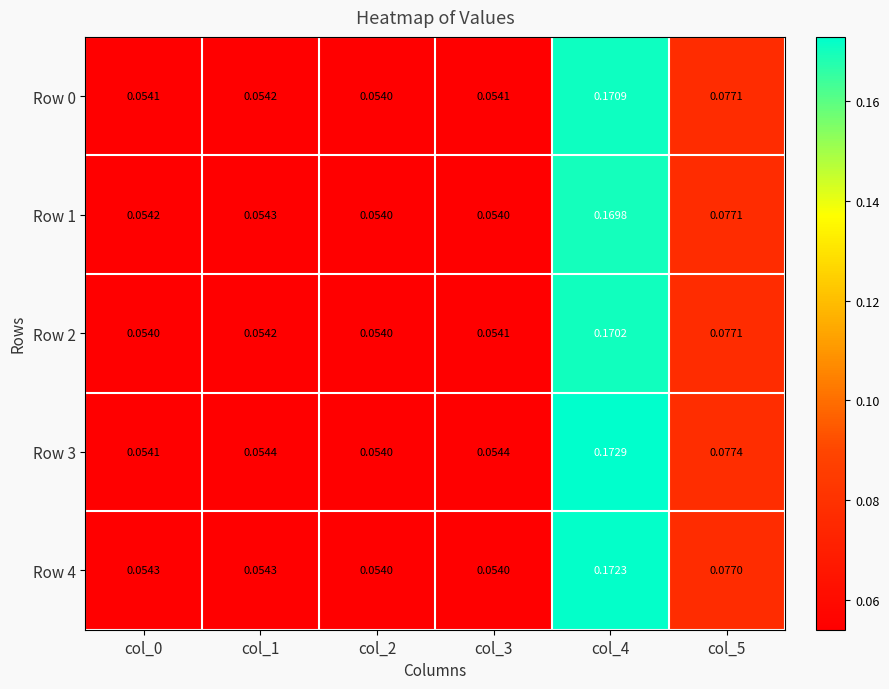

Is the value of Row 0 at col_0 greater than the value of Row 1 at col_0?

No